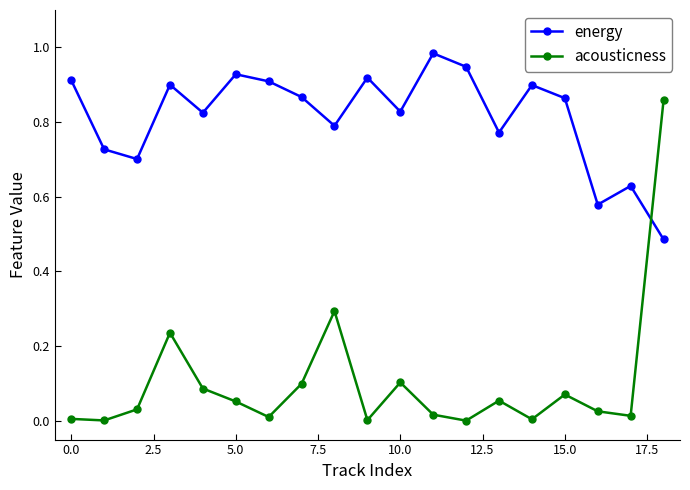

Rank the series by their average value, from highest to lowest.

energy, acousticness